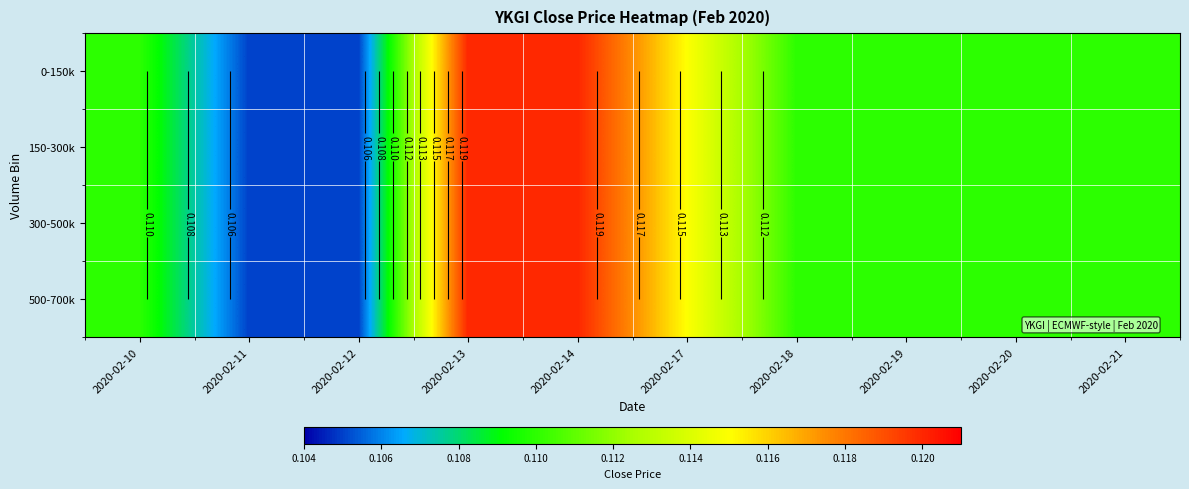

Is it true that 300-500k equals 0.1 at 2020-02-13?

False